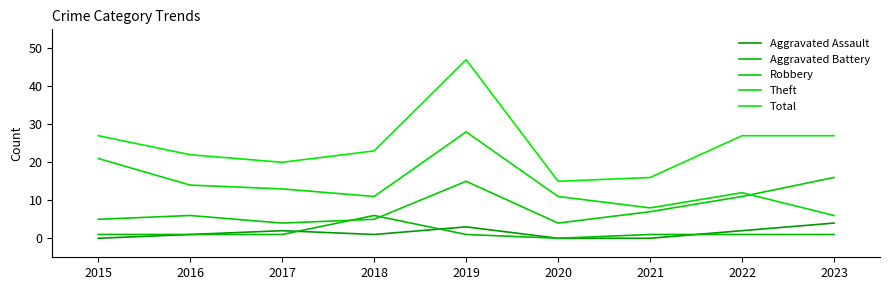

What are all the series names shown in the legend?

Aggravated Assault, Aggravated Battery, Robbery, Theft, Total